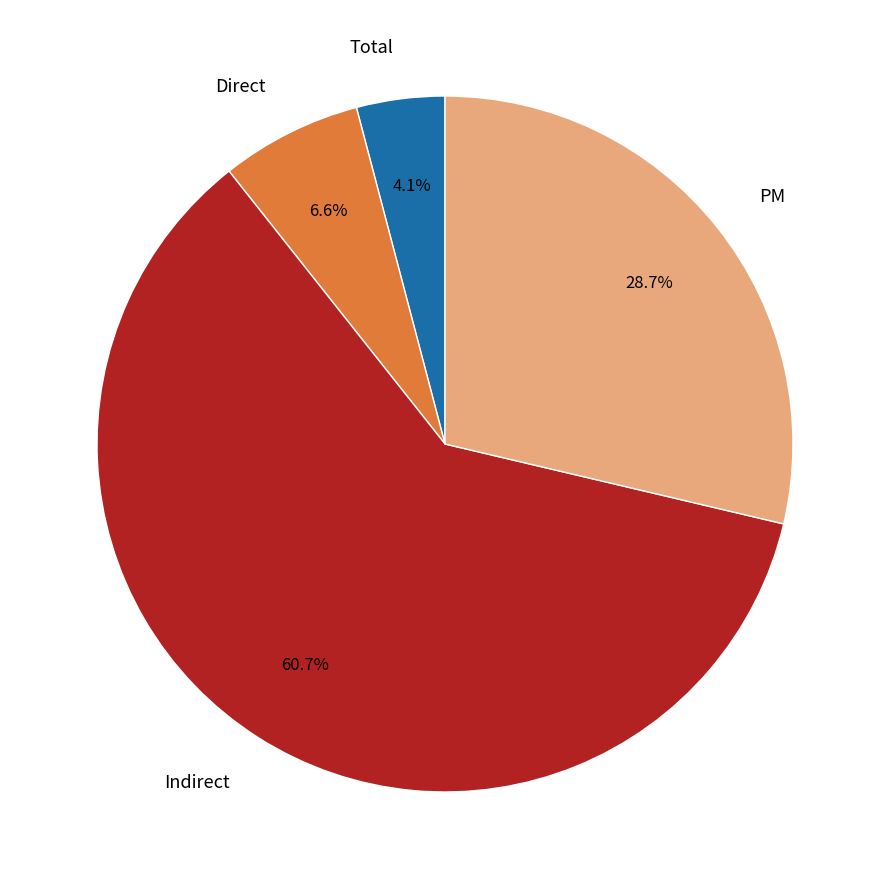

How many segments does this pie chart have?

4